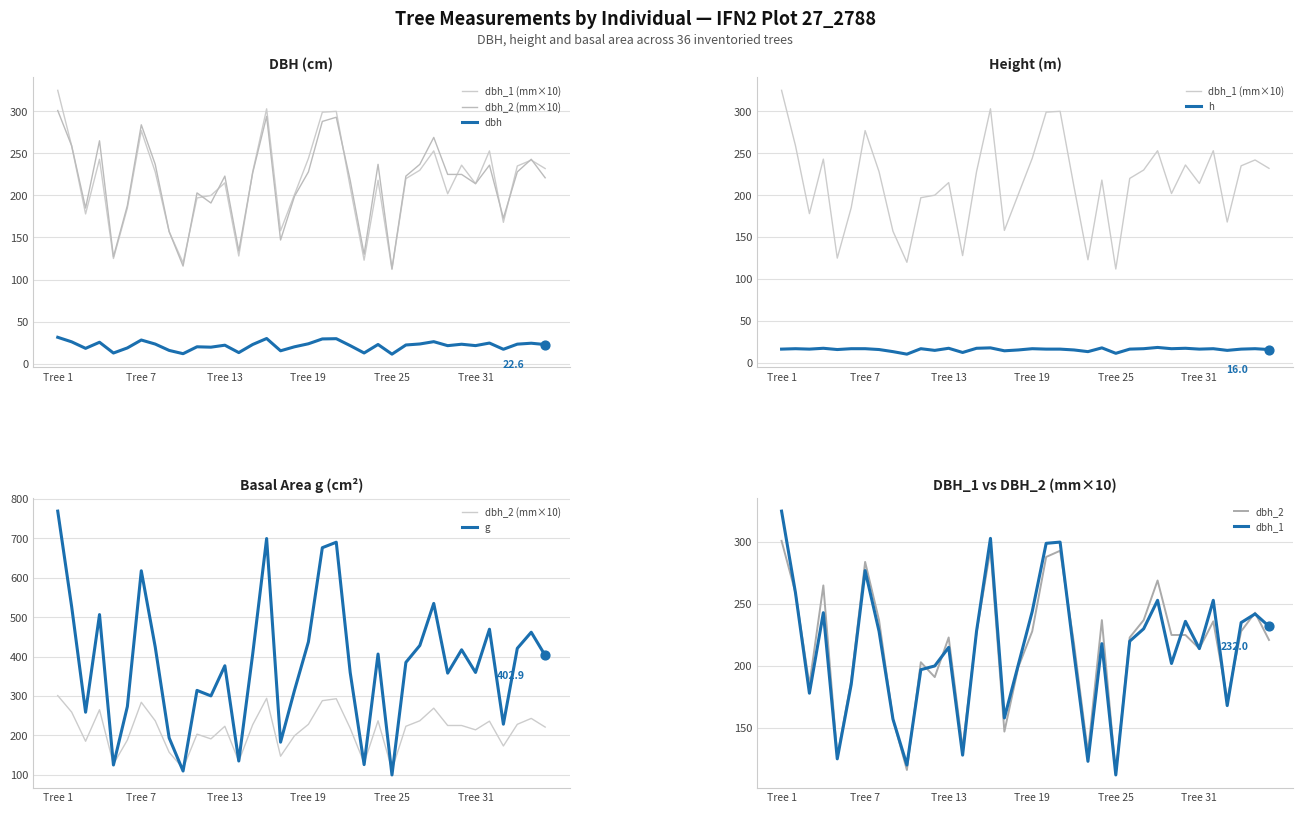

Which series has the widest spread of Y values?

g